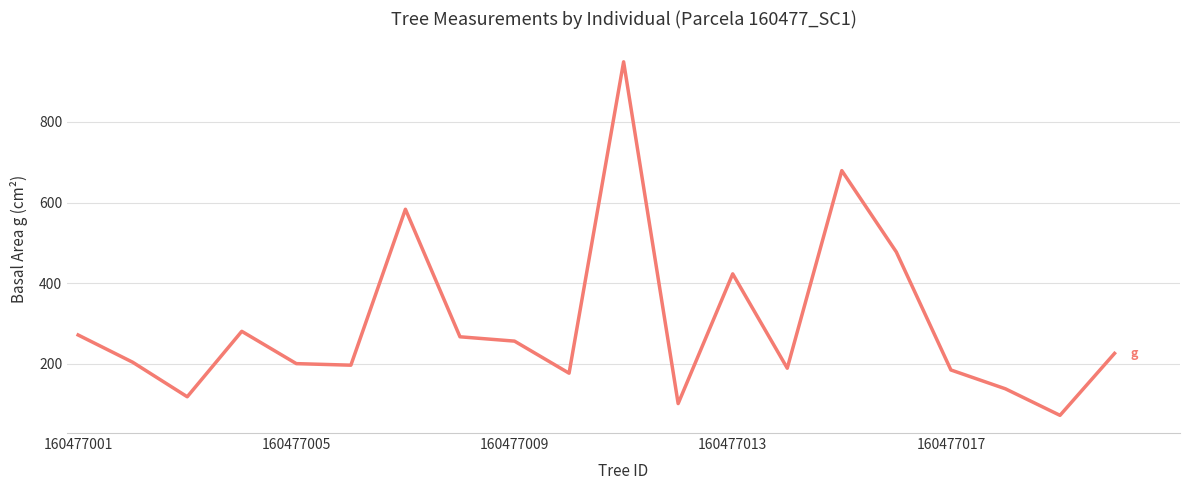

What is the difference between the maximum and minimum values?

877.2